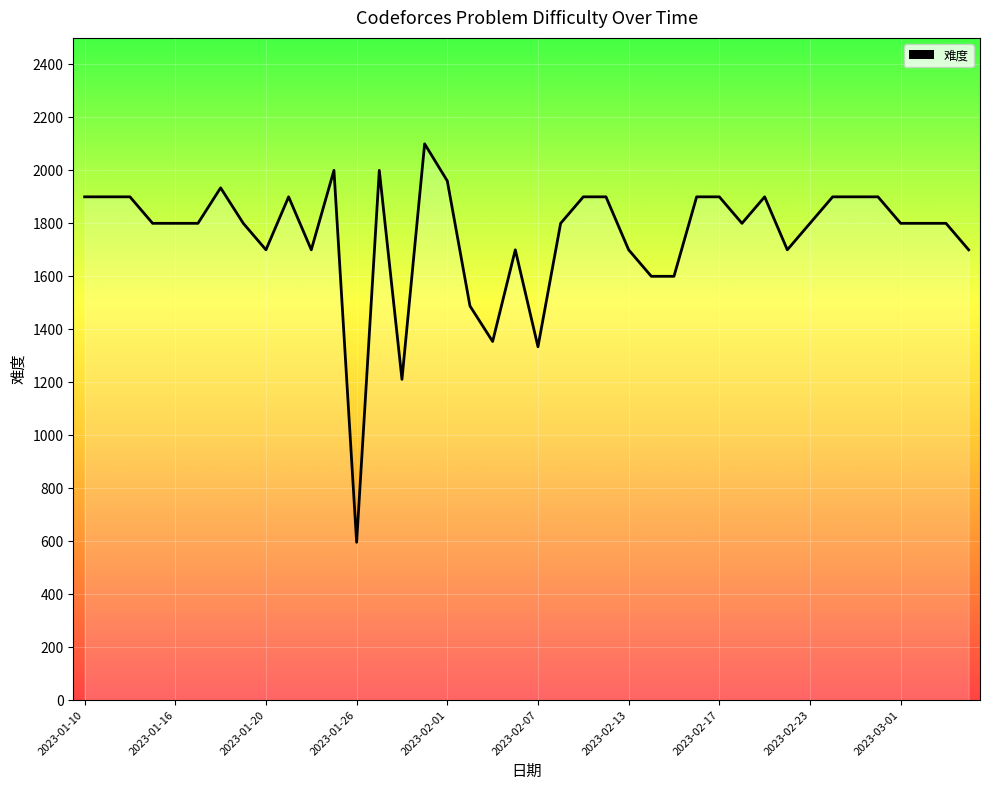

What is the maximum value shown in the chart?

2100